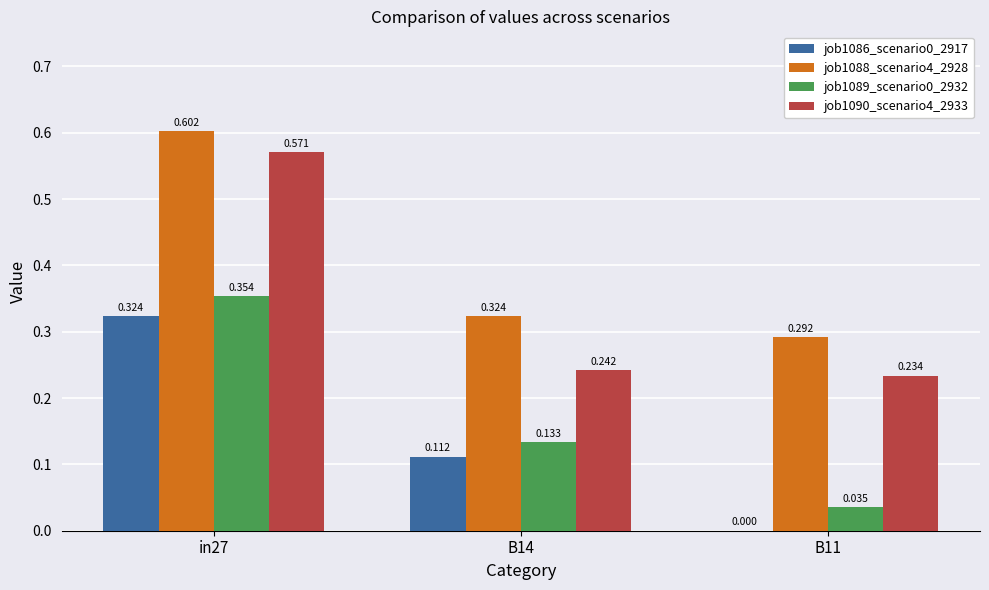

Is the value of job1086_scenario0_2917 at B11 greater than the value of job1090_scenario4_2933 at in27?

No